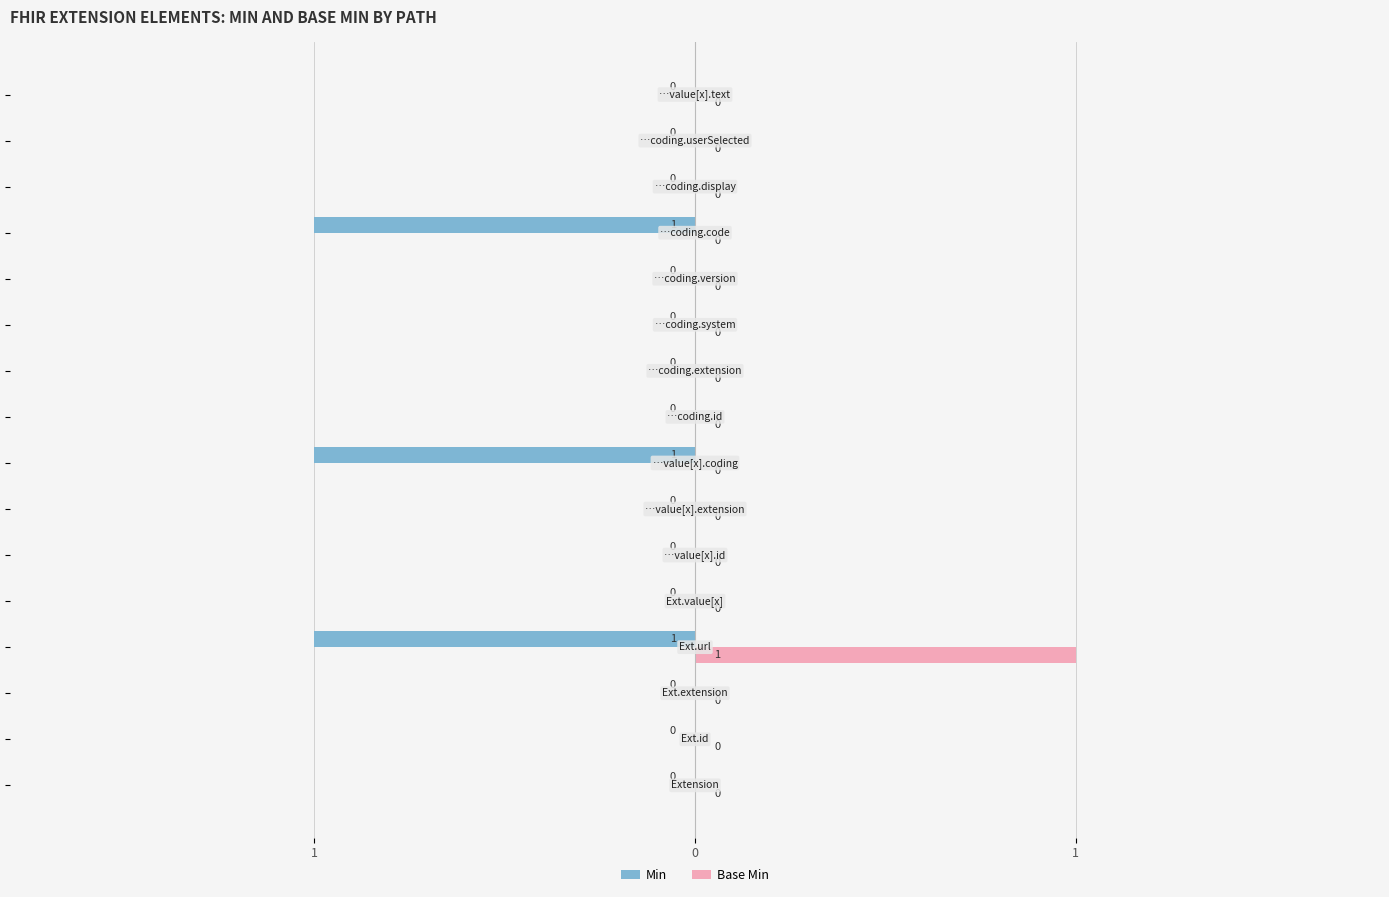

Which series has the largest range (max minus min)?

Min